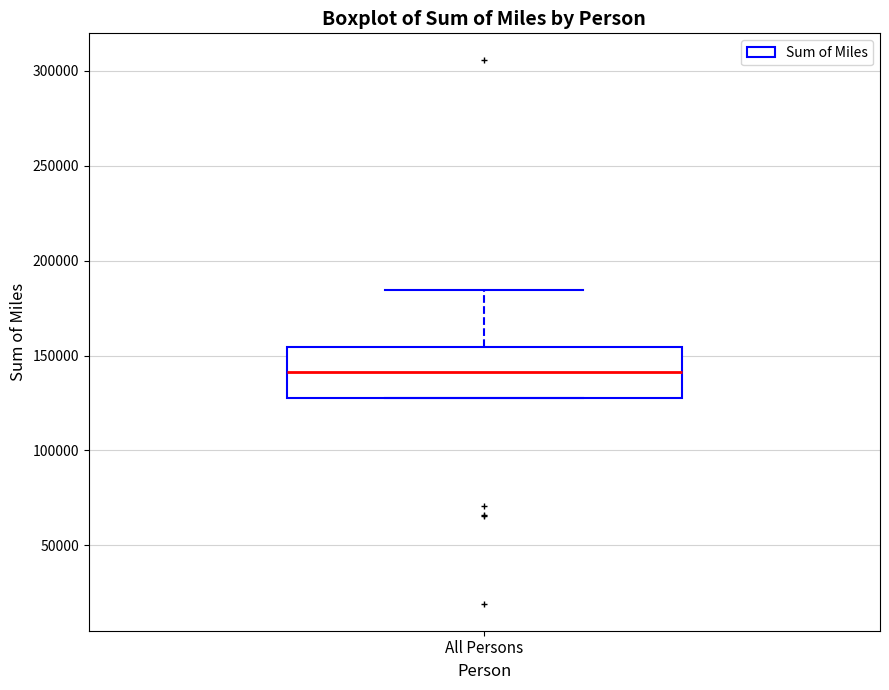

Where is the upper edge of the box for All Persons on the y-axis? The values are not printed on the chart, so give them approximately, as read against the axis.

155000